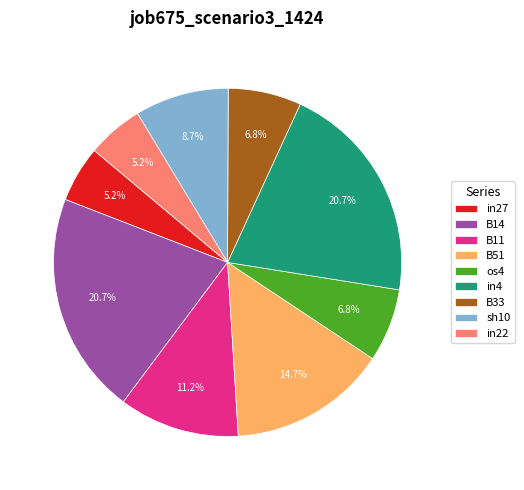

Is in4 the majority of the pie?

No